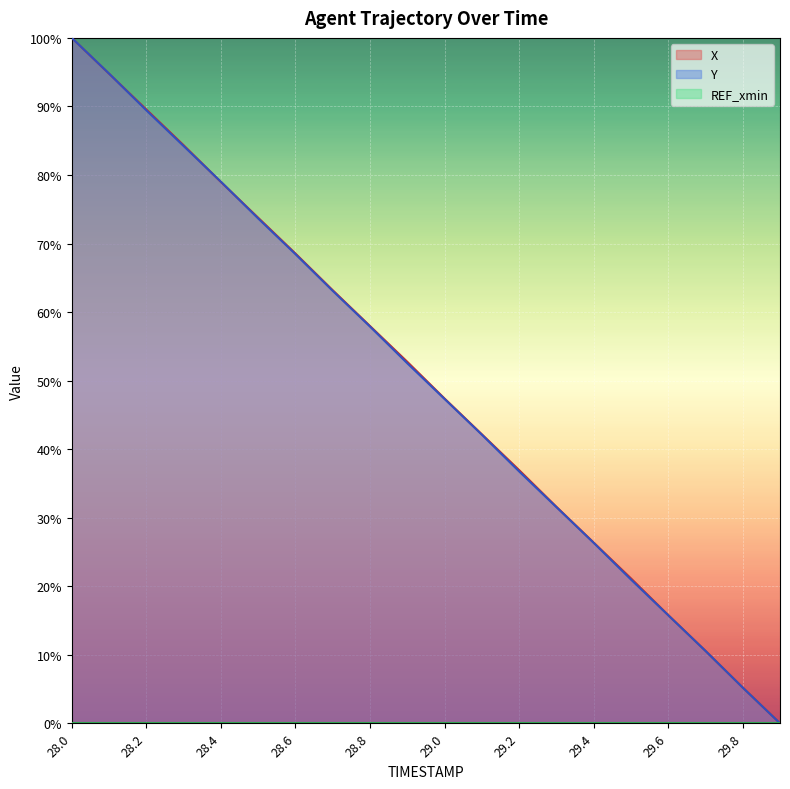

What position from the right is 28.1?

19